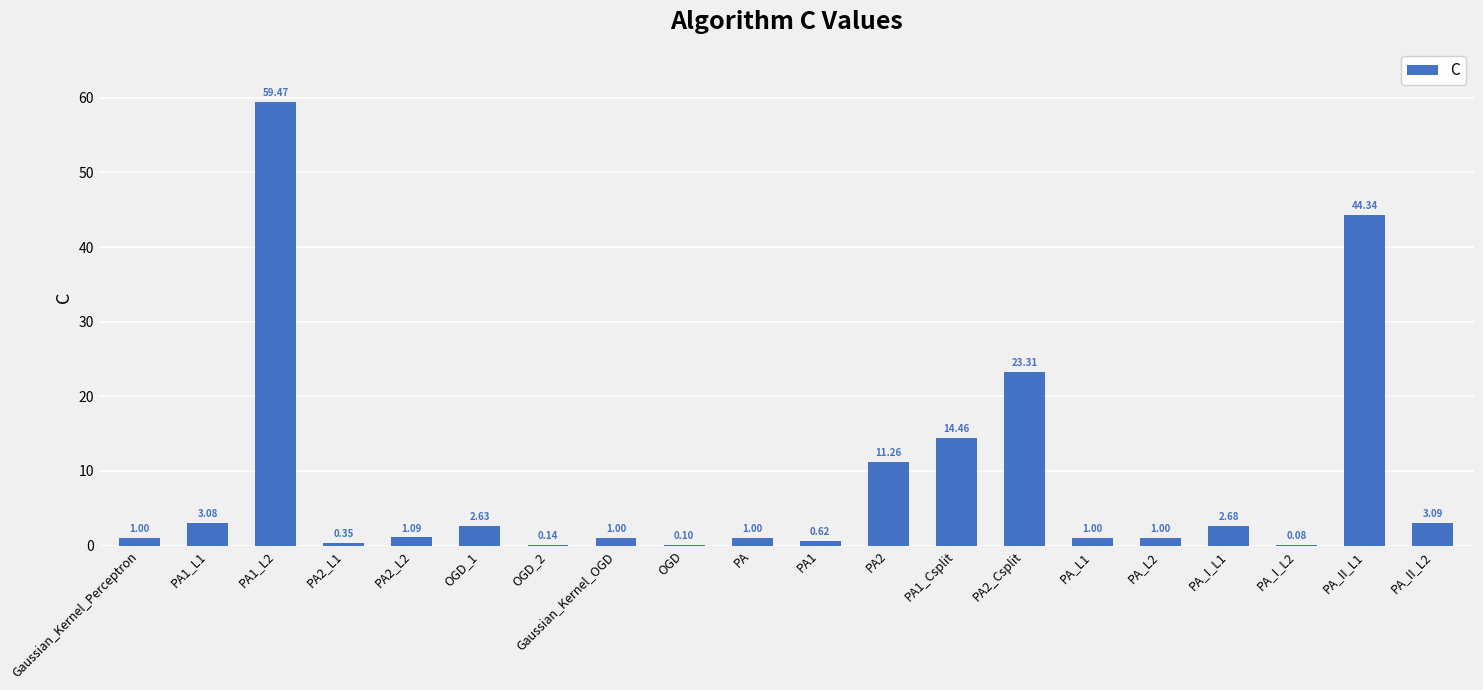

The value at Gaussian_Kernel_OGD is 1.0. True or false?

True